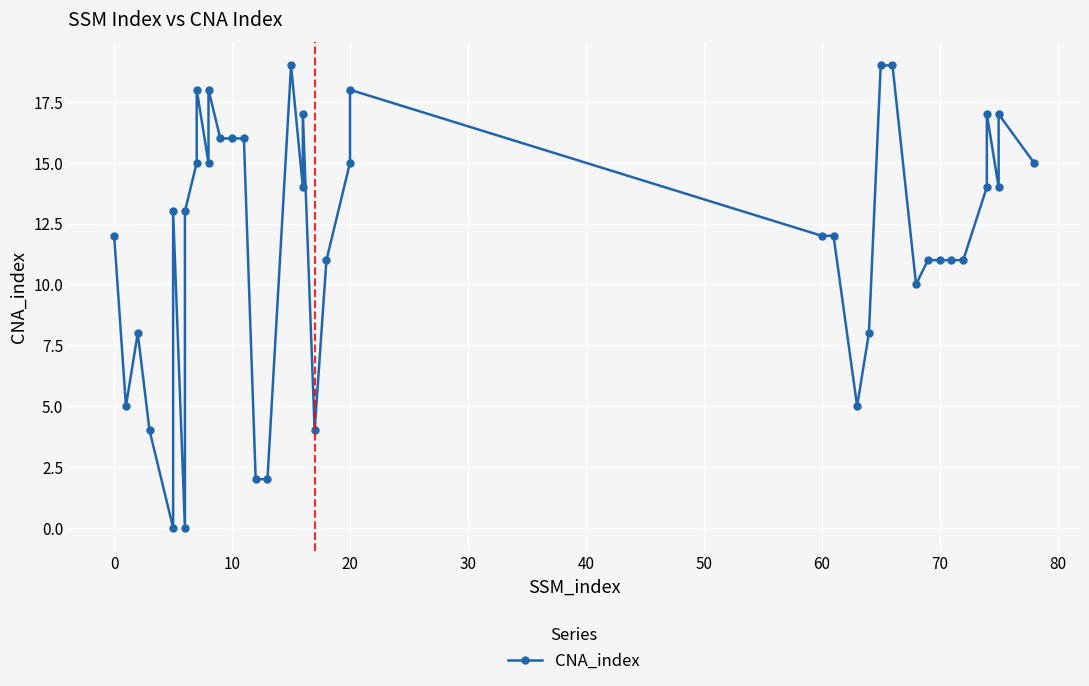

What is the value of the 1st point from the left?

12